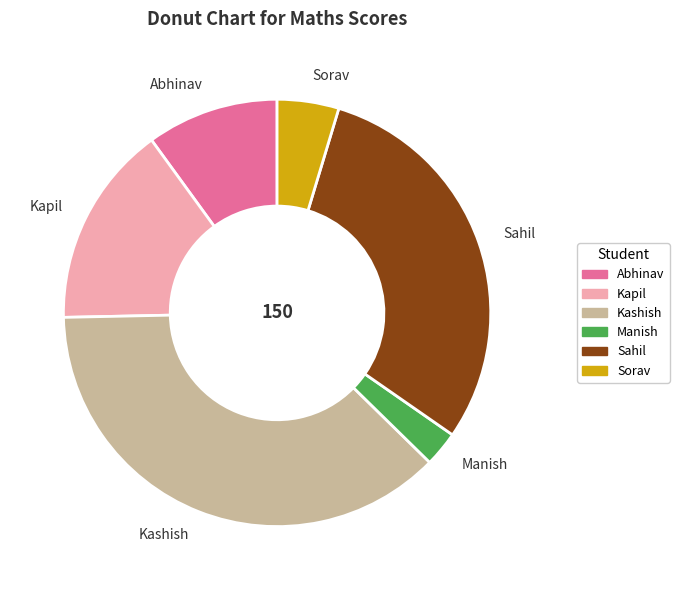

Approximately how many times larger is the value at Kapil compared to Sorav?

3.3